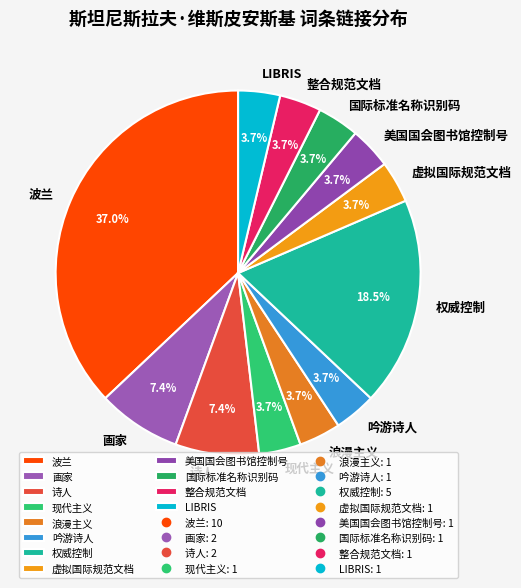

To the nearest percent, what is the difference between the 国际标准名称识别码 and 权威控制 slice percentages?

15%